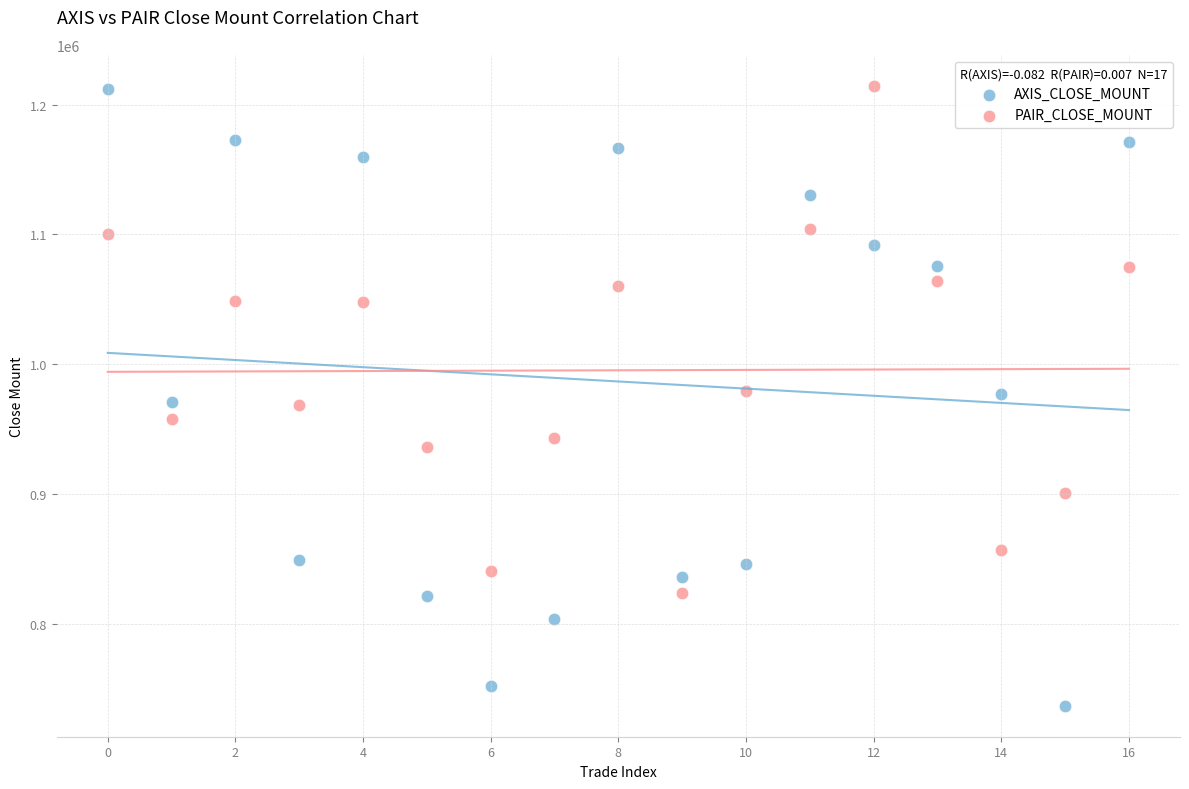

Across all data points, what is the range of Y values (max minus min)?

477400